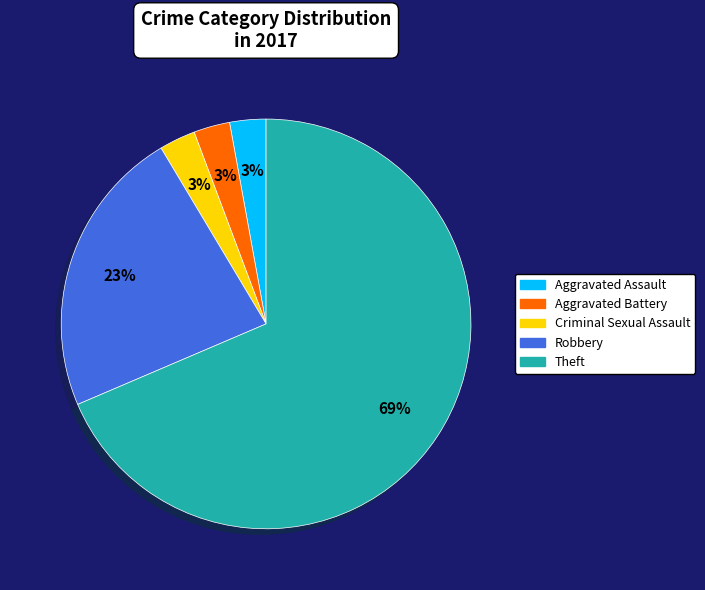

Is there any slice that represents more than half of the pie?

Yes